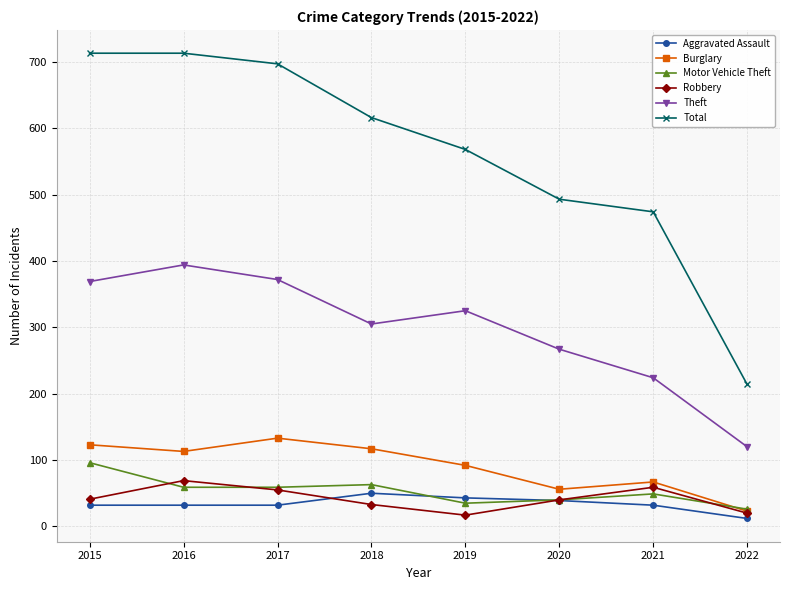

Is it true that Aggravated Assault equals 12 at 2022?

True